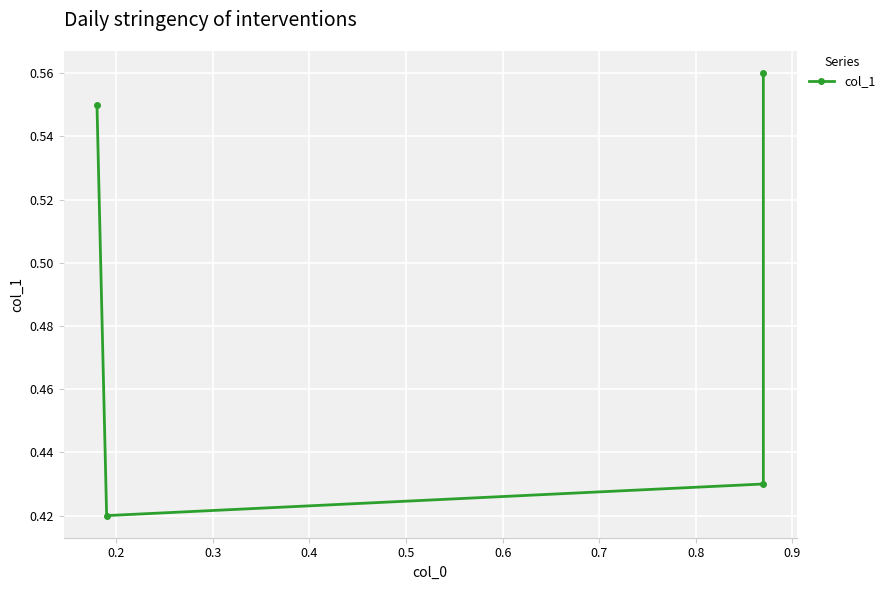

At which category does the data reach its first local valley?

0.2